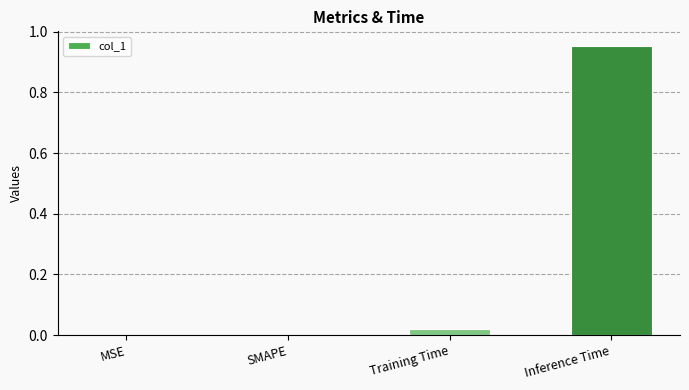

How many data points does each series have?

4